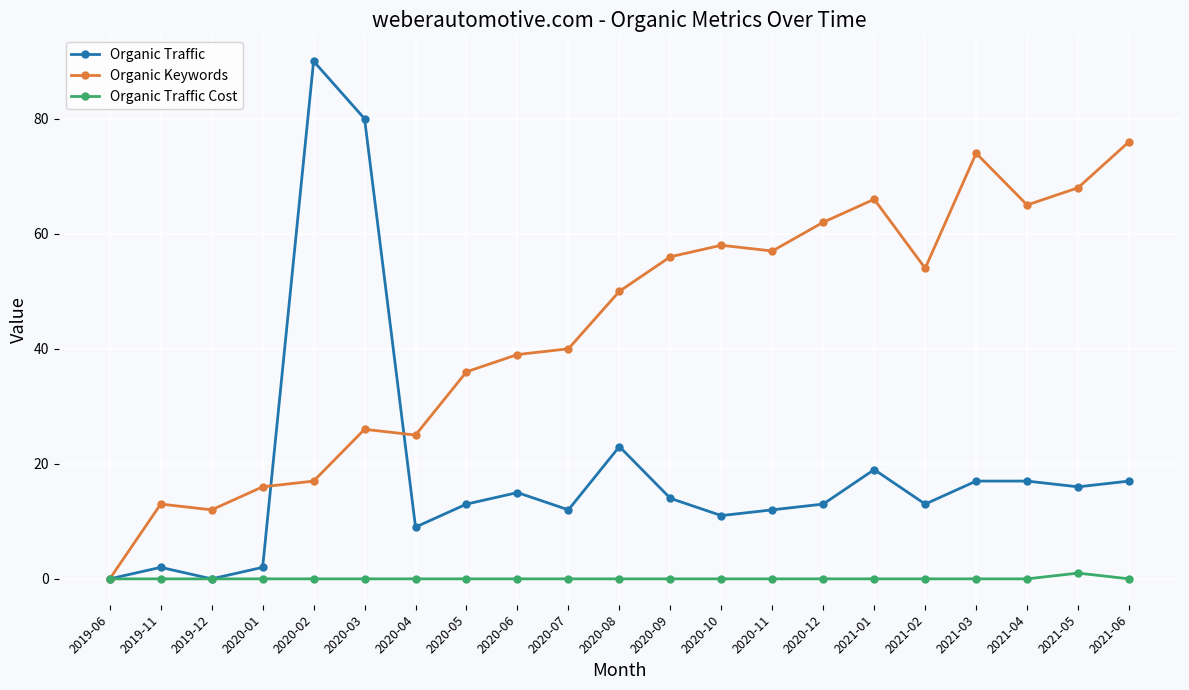

The value of Organic Keywords at 2021-04 is 65. True or false?

True